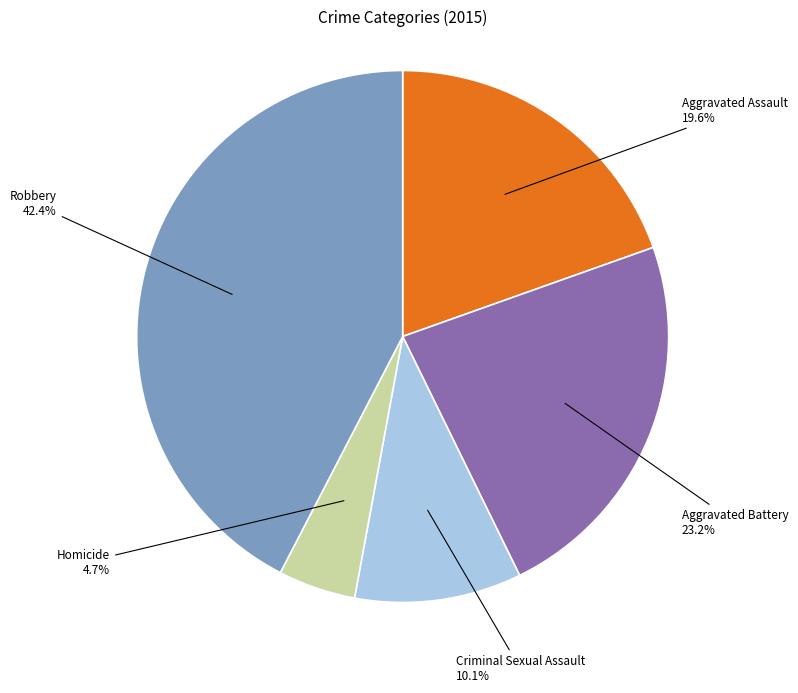

Is there a majority slice in this chart?

No